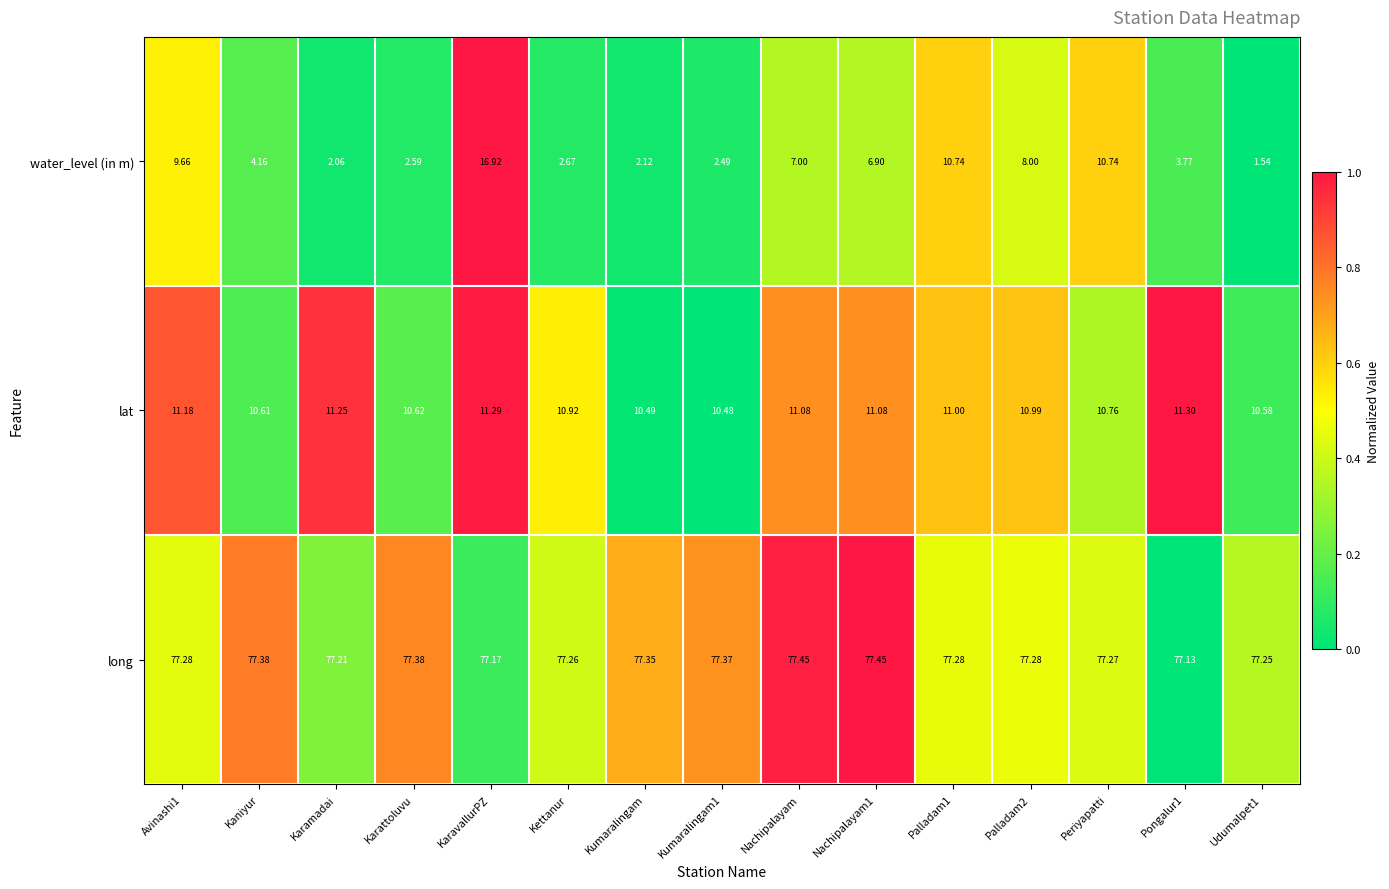

Rank the series at Palladam1 from lowest to highest value.

water_level (in m), lat, long